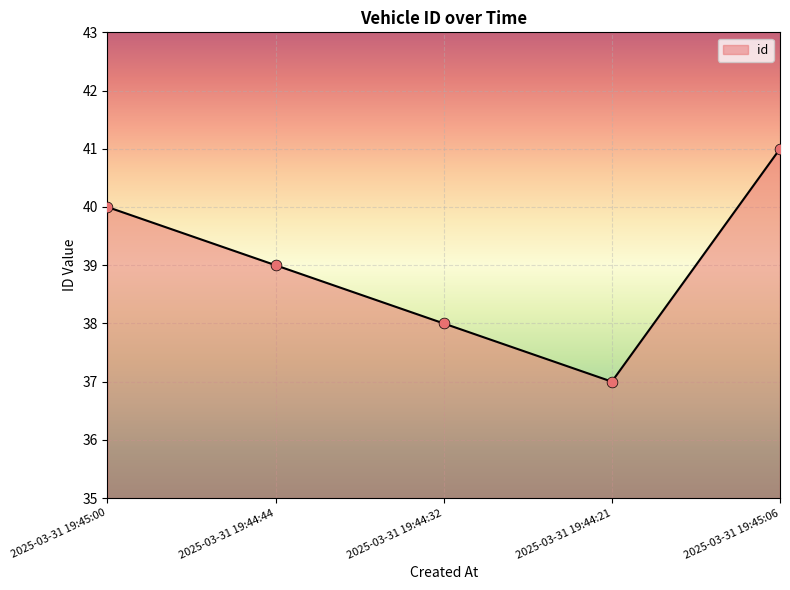

What is the ratio of the value at 2025-03-31 19:44:44 to the value at 2025-03-31 19:44:21?

1.1